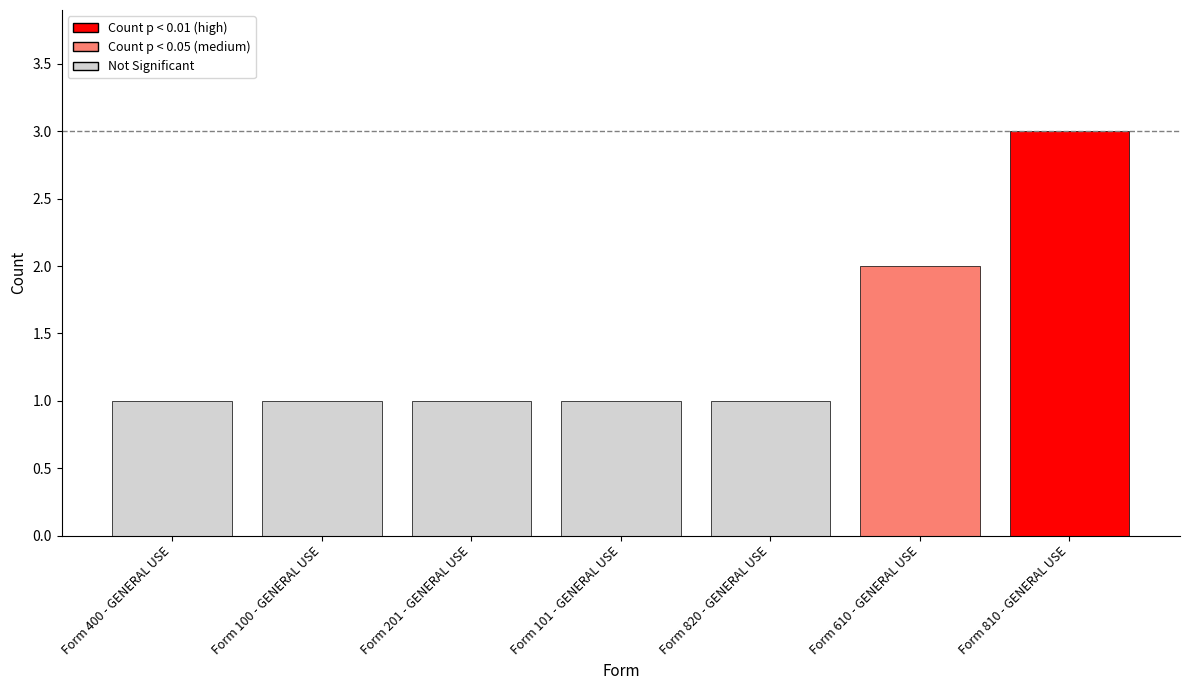

What value does the data have at Form 101 - GENERAL USE?

1